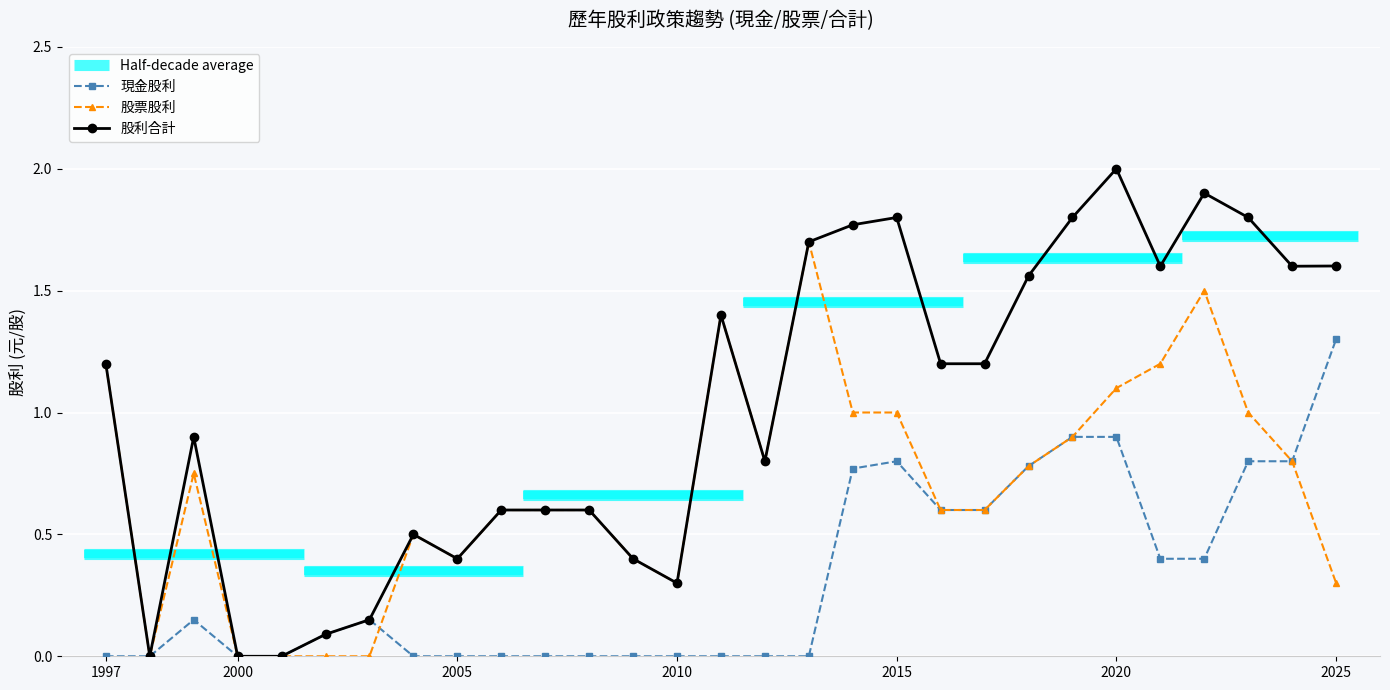

What value does the 股票股利 series have at 1997?

1.2